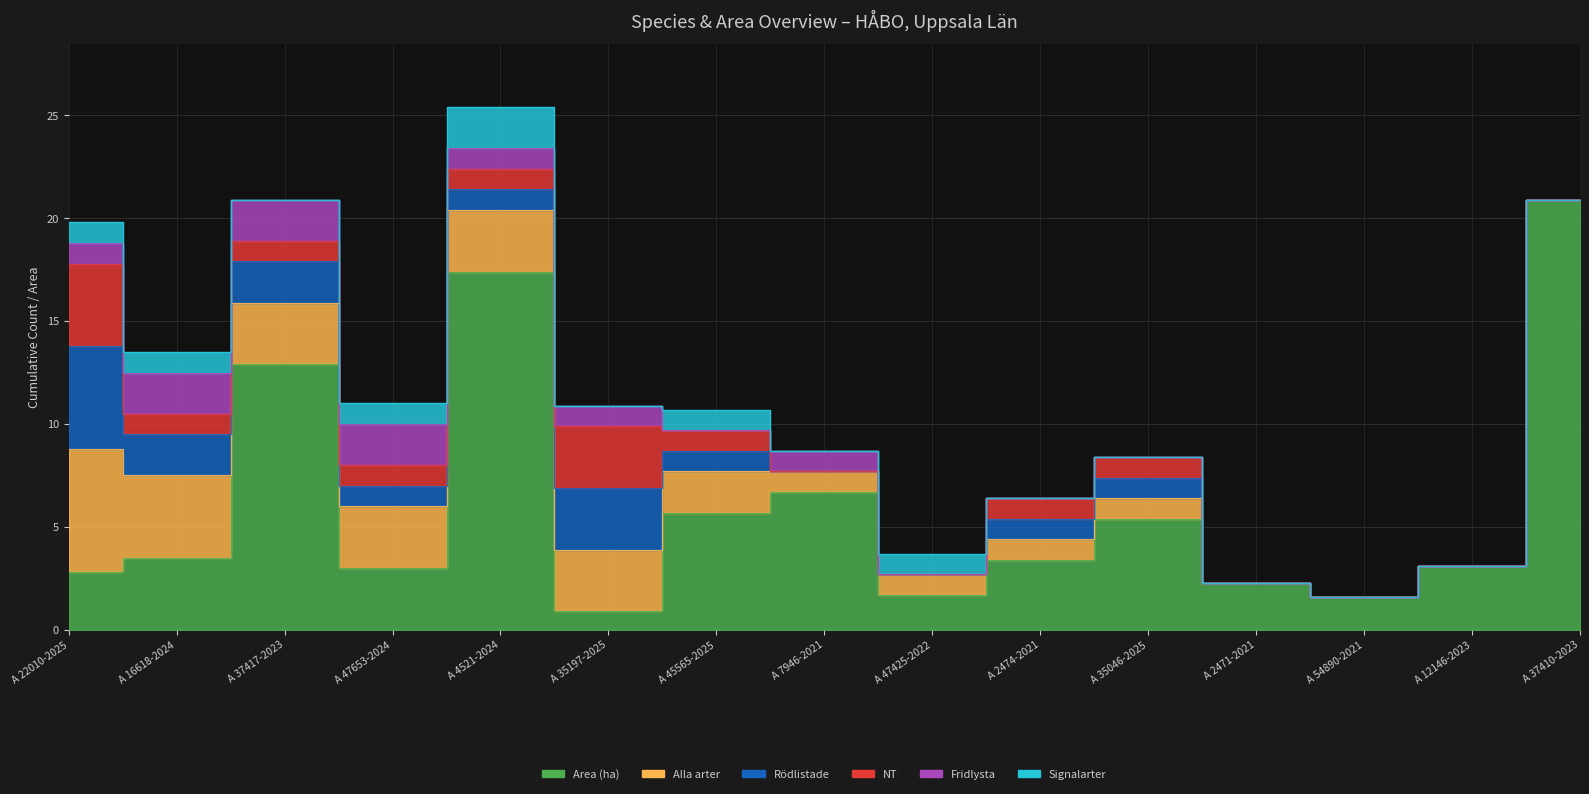

Where is the first local maximum for Signalarter?

A 4521-2024